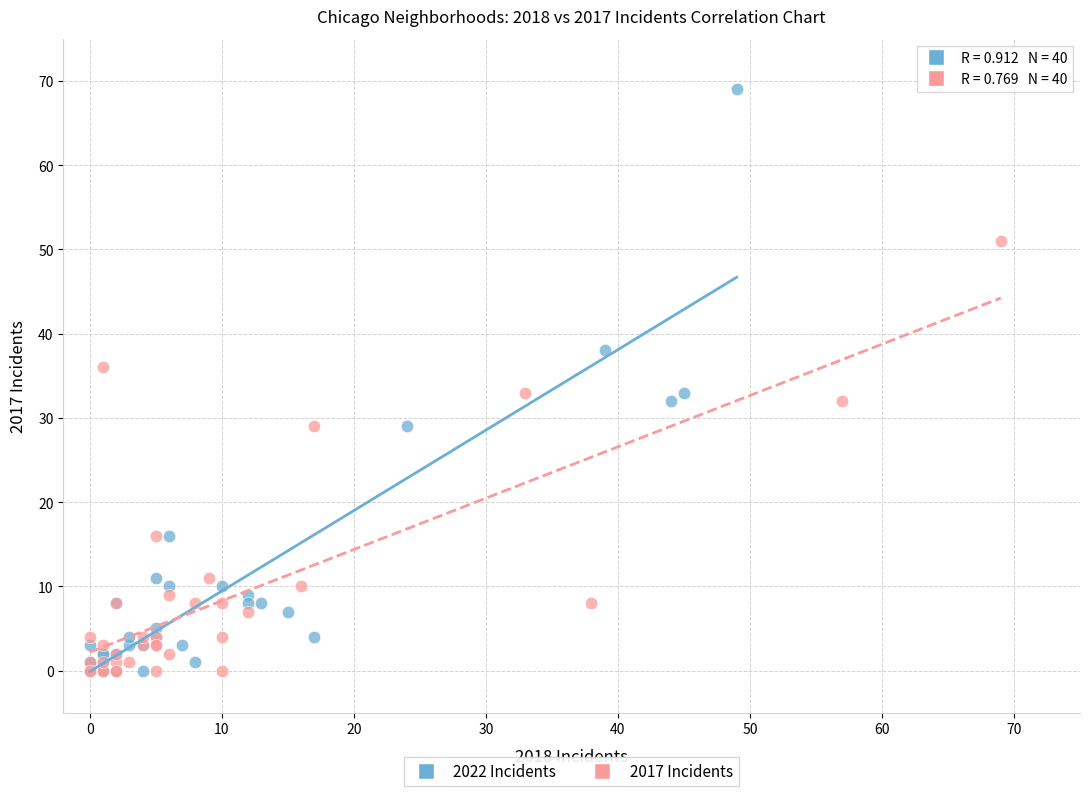

Which series contains the highest Y value?

2022 Incidents